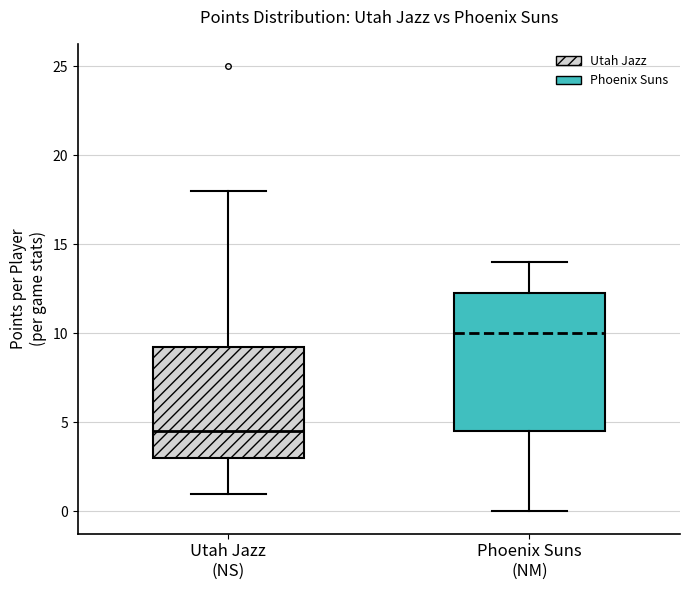

Reading left to right, read every box against the y-axis: the position of its median line, the range the box covers, and the ends of its whiskers. The values are not printed on the chart, so give them approximately, as read against the axis.

Utah Jazz (NS): median 4.5, box 3.0 to 9.5, whiskers 1.0 to 18.0
Phoenix Suns (NM): median 10.0, box 4.5 to 12.5, whiskers 0.0 to 14.0